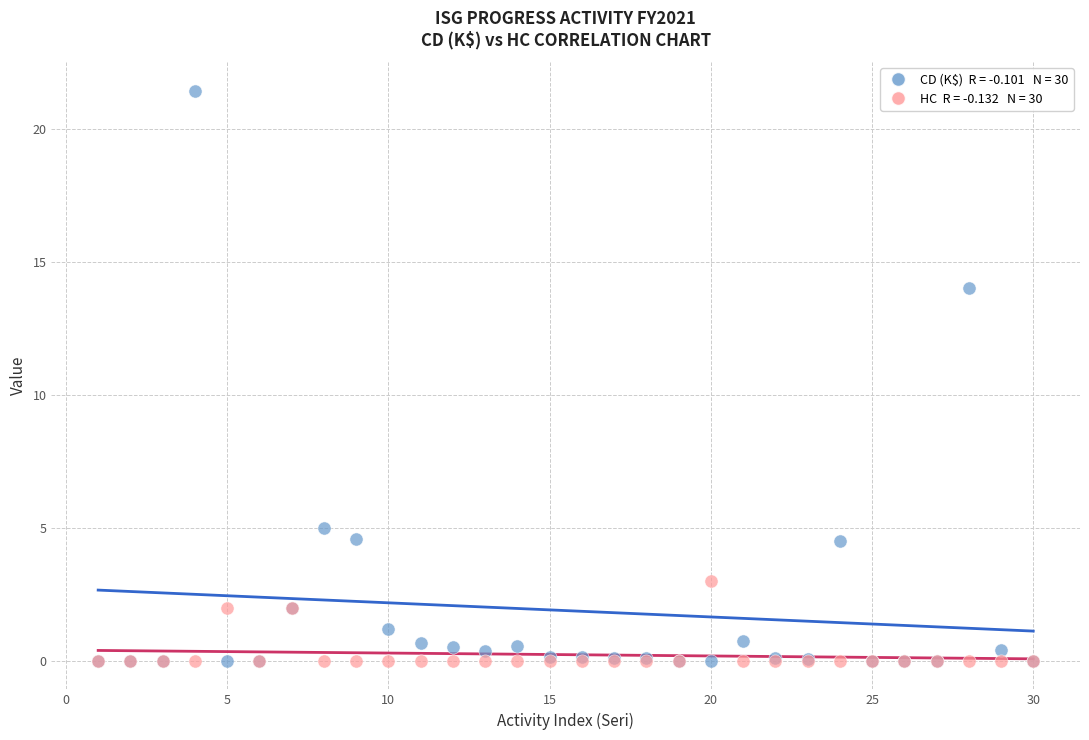

Across all series, what Y value is closest to 10?

14.0